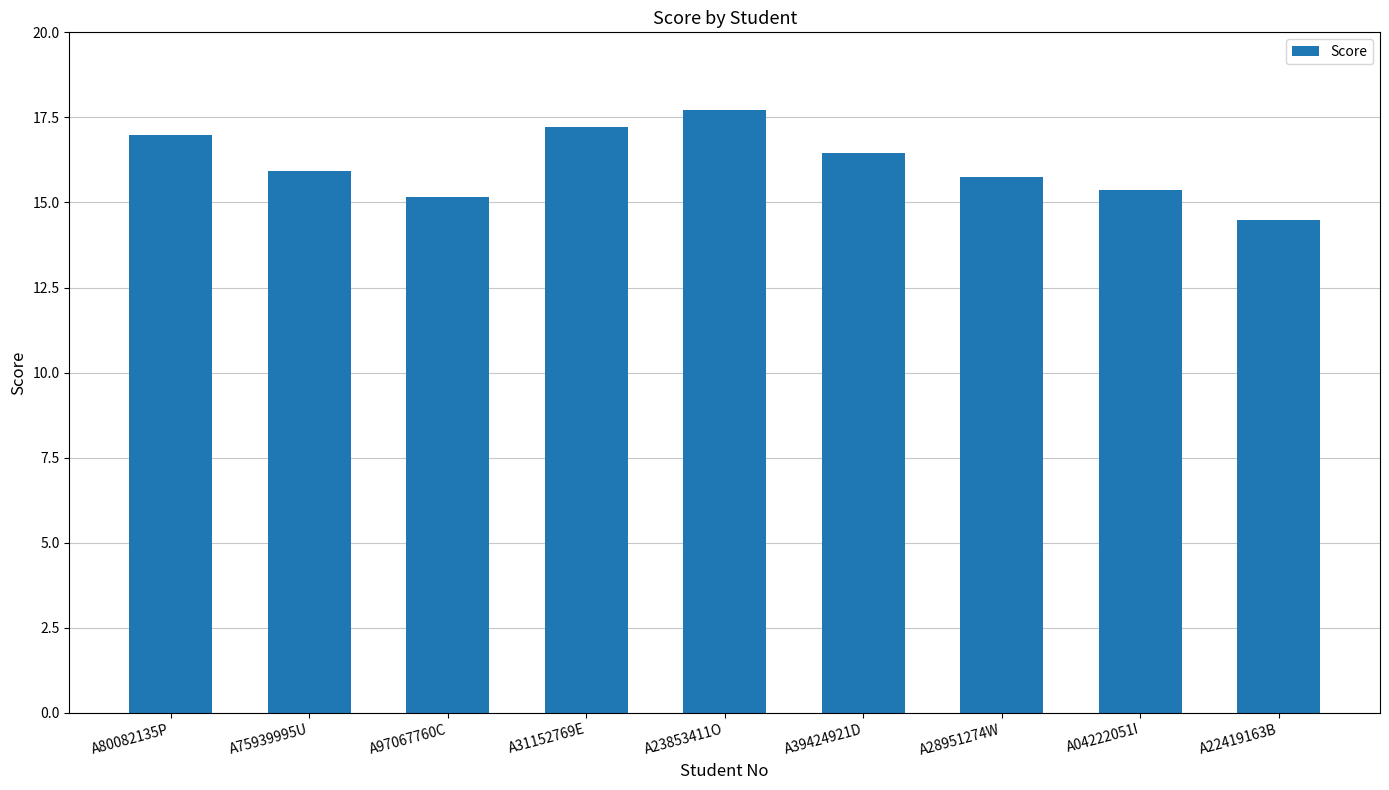

Reading left to right, transcribe all the data shown in this chart.

17.0	15.9	15.2	17.2	17.7	16.5	15.8	15.4	14.5